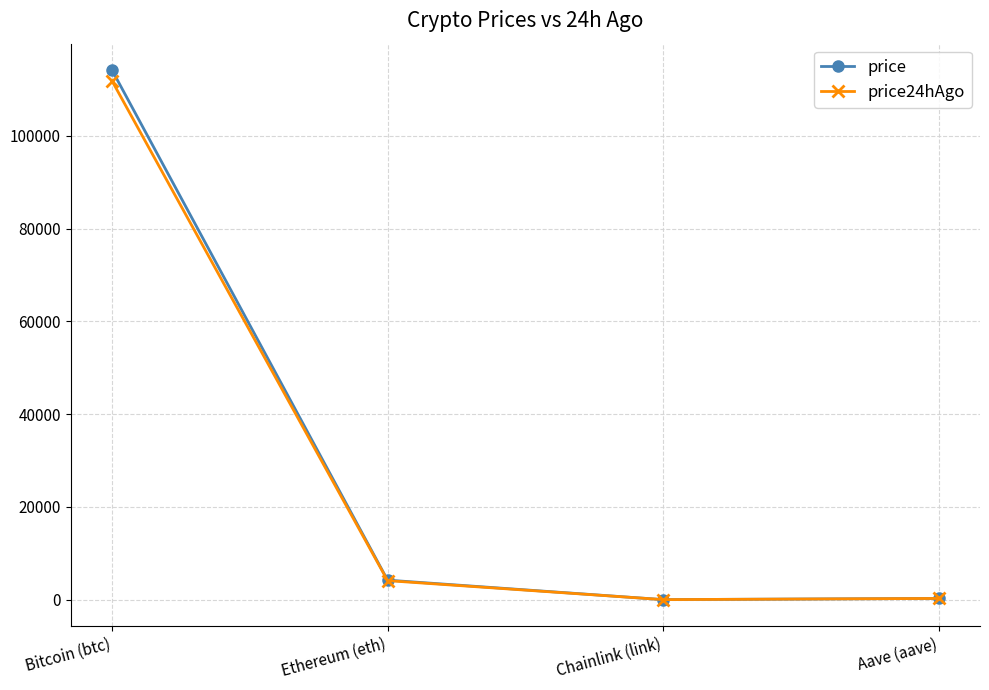

What is the greatest value displayed?

114136.0